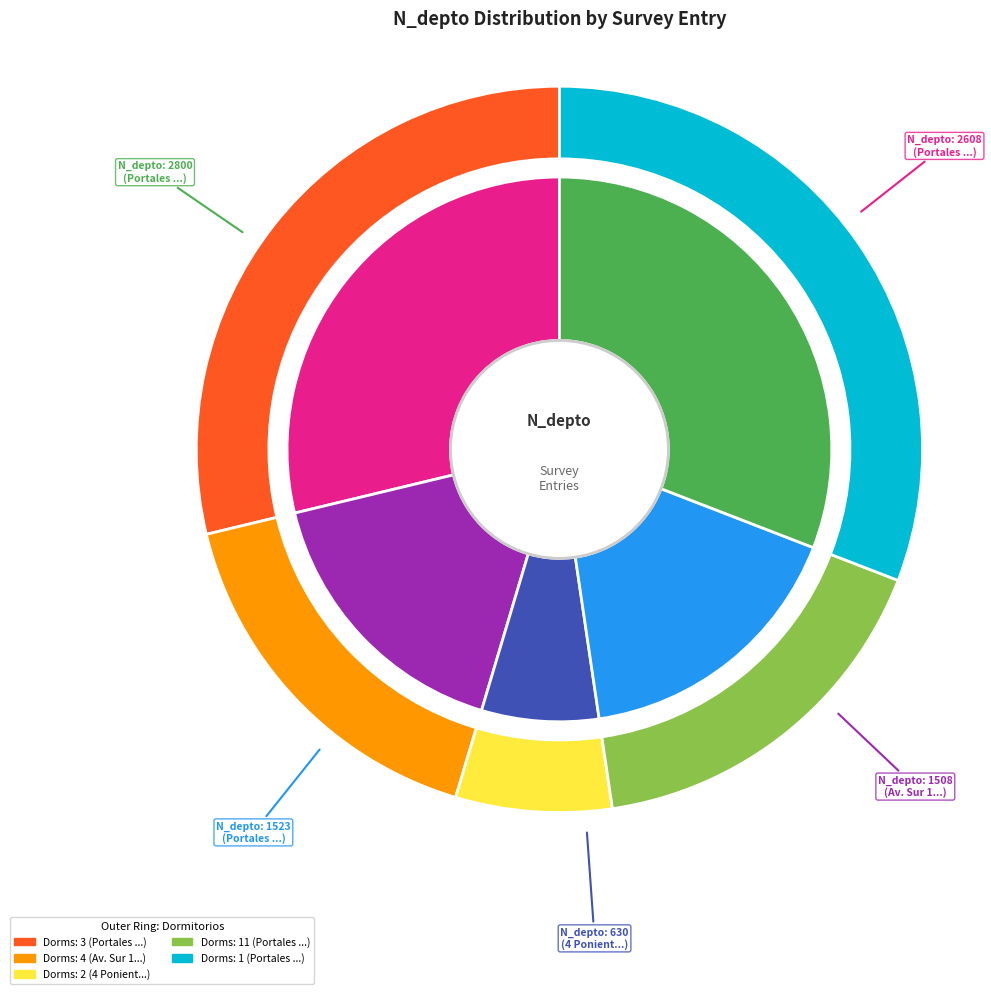

What portion of the pie excludes 264707010?

71.2%